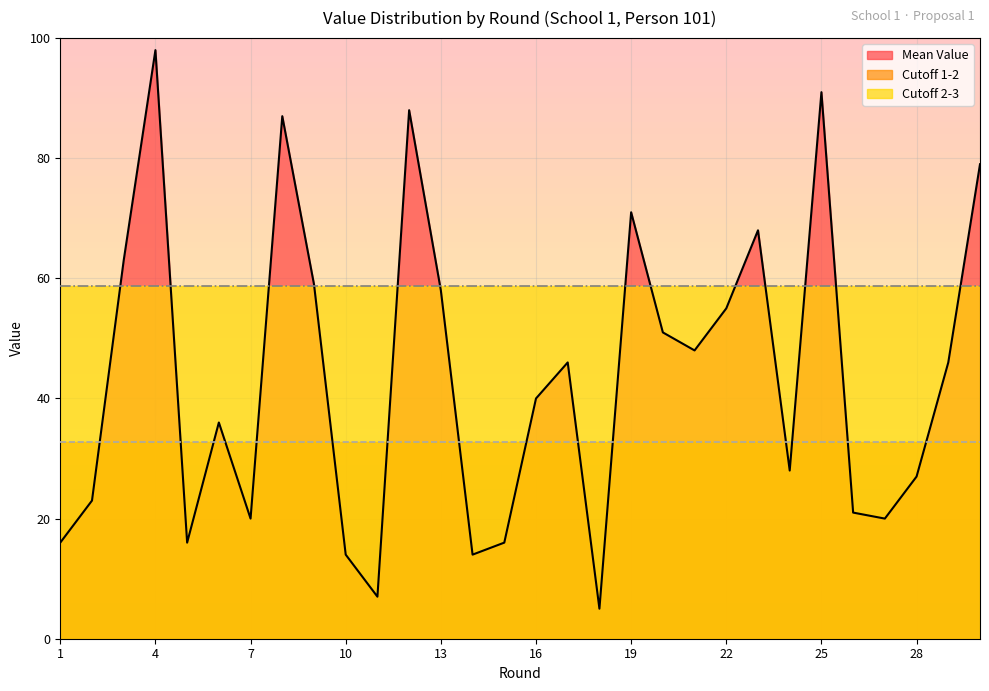

What is the sum of all Mean Value values?

1311.0